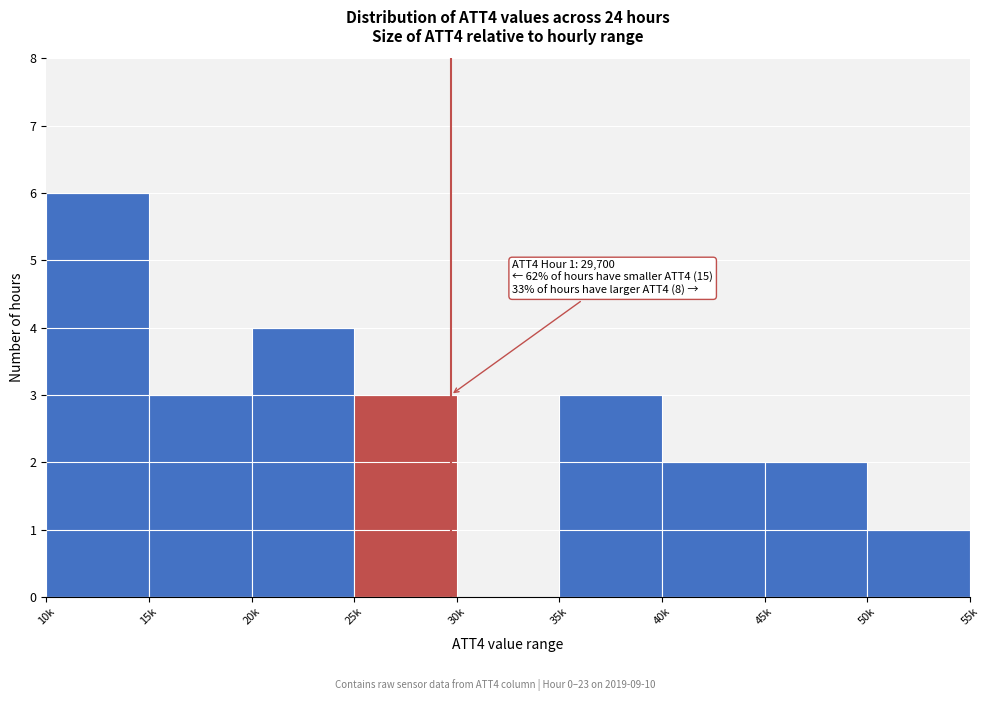

Reading left to right, transcribe all the data shown in this chart.

10k=6	15k=3	20k=4	25k=3	30k=0	35k=3	40k=2	45k=2	50k=1